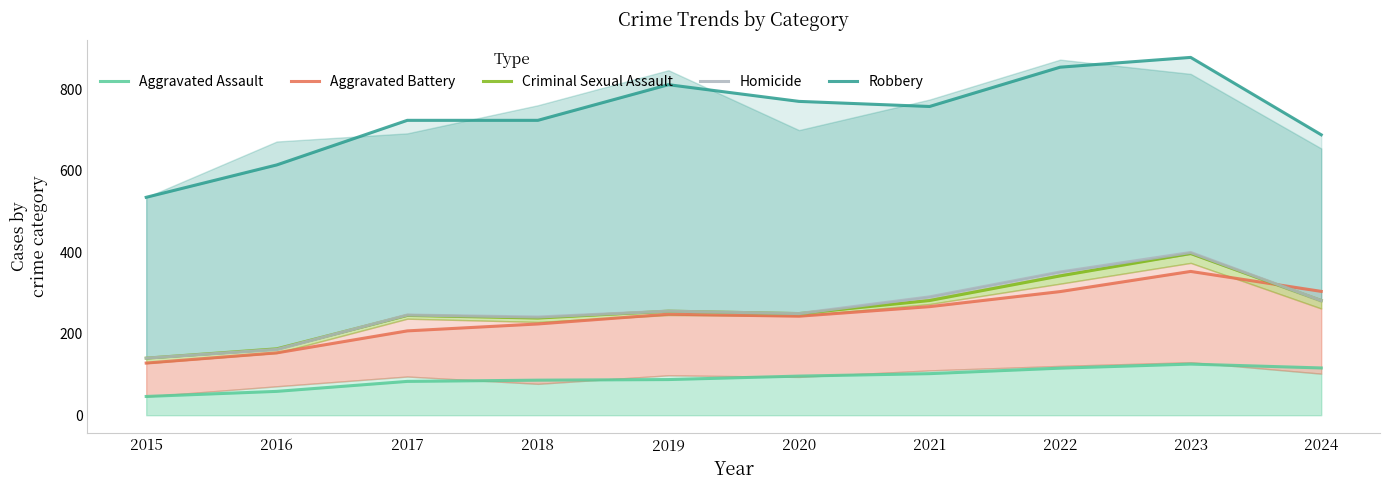

True or false: Criminal Sexual Assault and Aggravated Battery intersect in this chart.

True